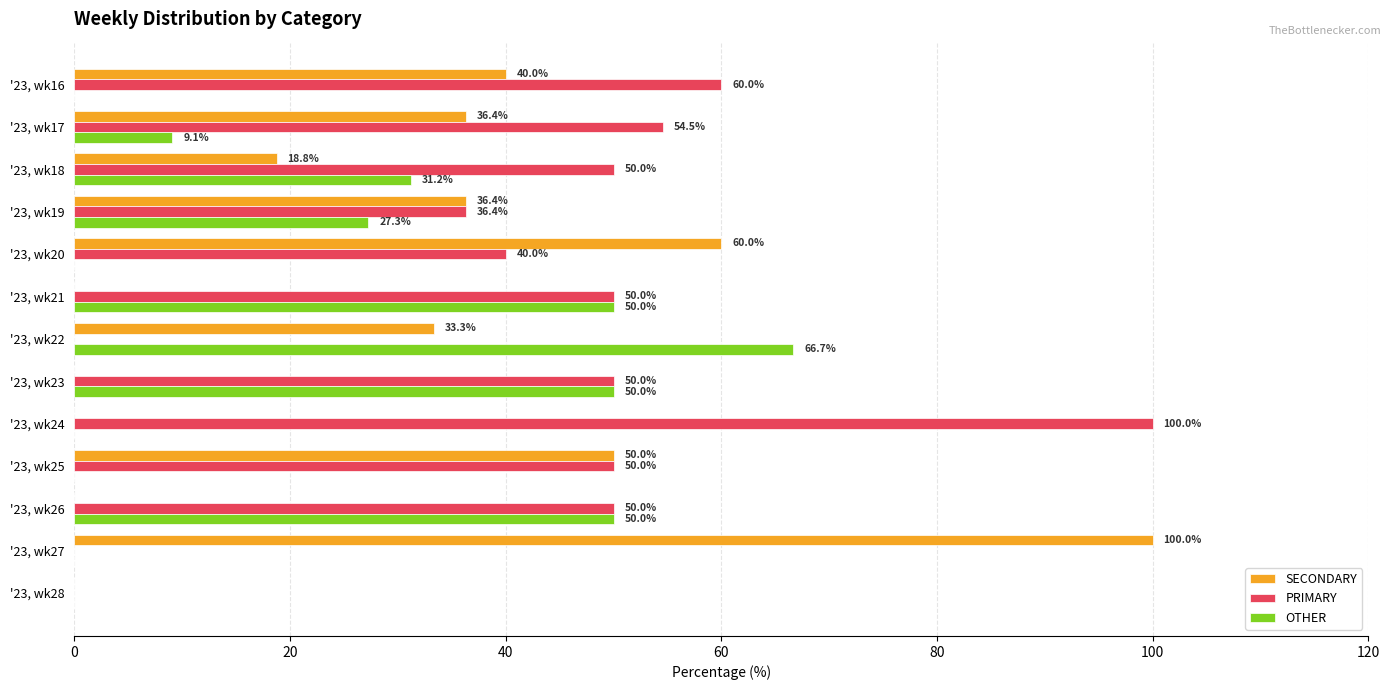

What is the sum of the PRIMARY values at '23, wk18 and '23, wk22?

50.0